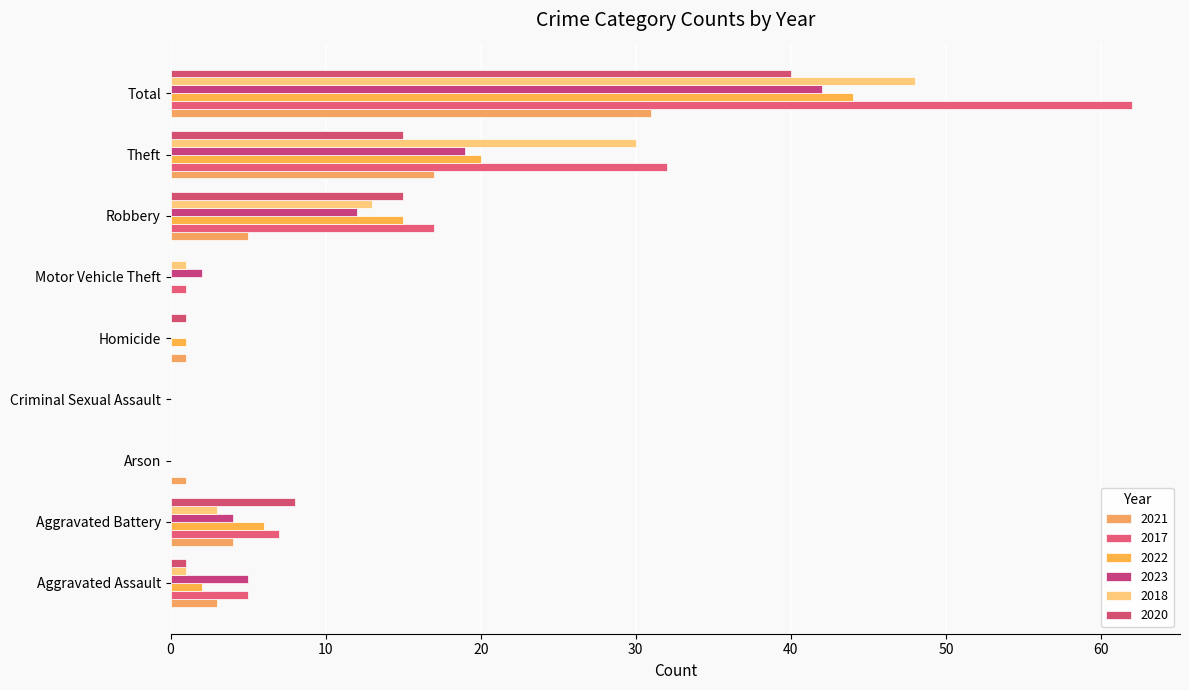

What is the total value across all series at Aggravated Assault?

17